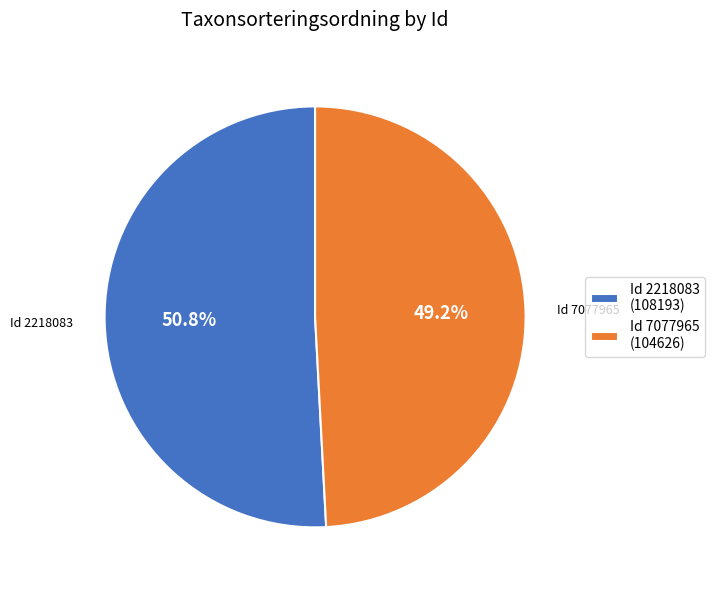

Rank the categories by value from lowest to highest.

Id 7077965 (104626), Id 2218083 (108193)